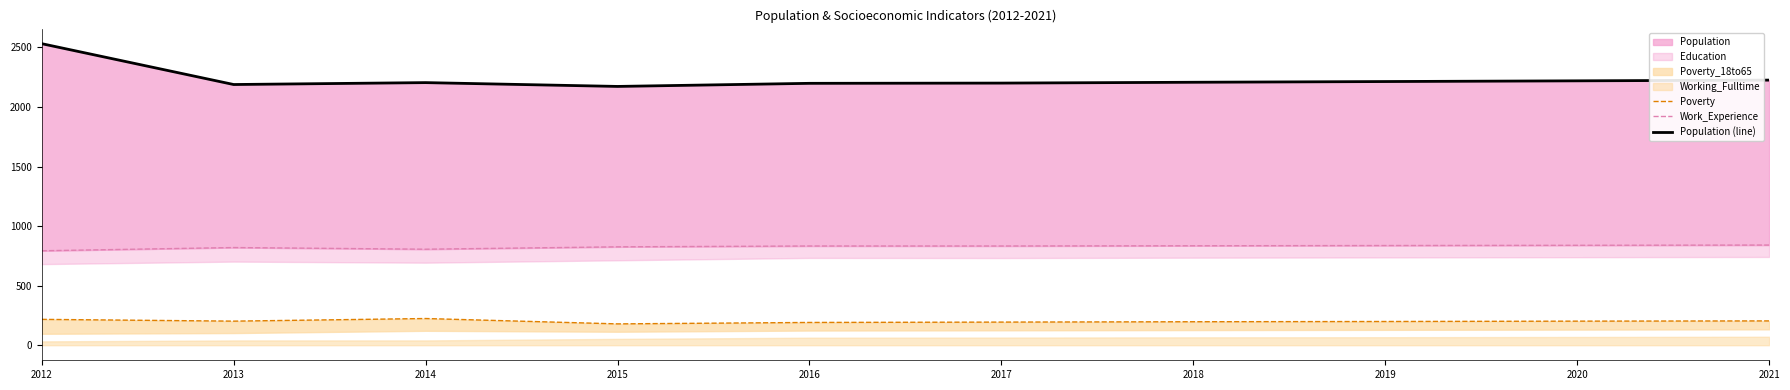

The value of Poverty at 2021 is 323. True or false?

False